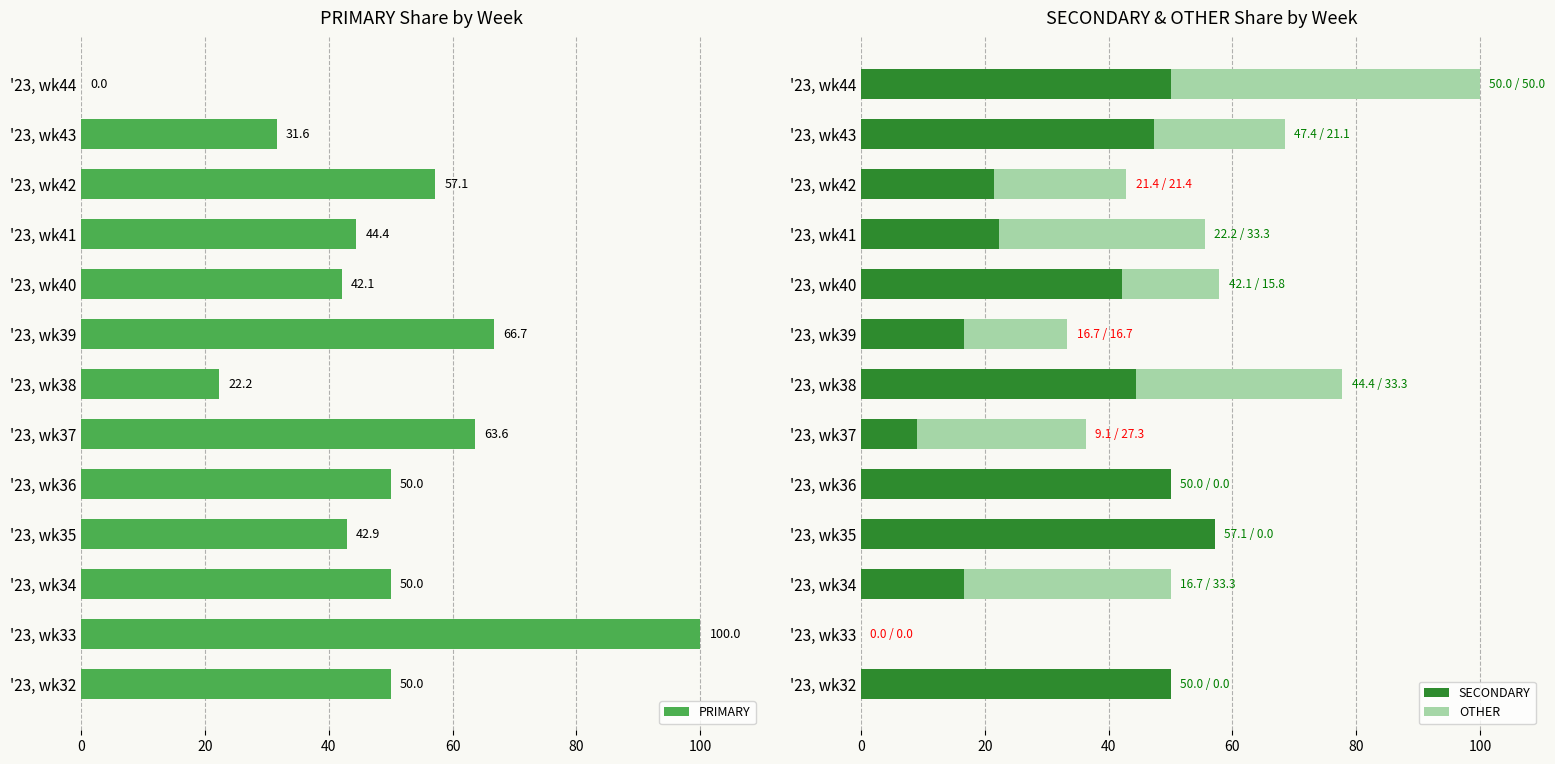

Reading left to right, what are all the values shown in this chart?

PRIMARY: 50.0	100.0	50.0	42.9	50.0	63.6	22.2	66.7	42.1	44.4	57.1	31.6	0.0
SECONDARY: 50.0	0.0	16.7	57.1	50.0	9.1	44.4	16.7	42.1	22.2	21.4	47.4	50.0
OTHER: 0.0	0.0	33.3	0.0	0.0	27.3	33.3	16.7	15.8	33.3	21.4	21.1	50.0